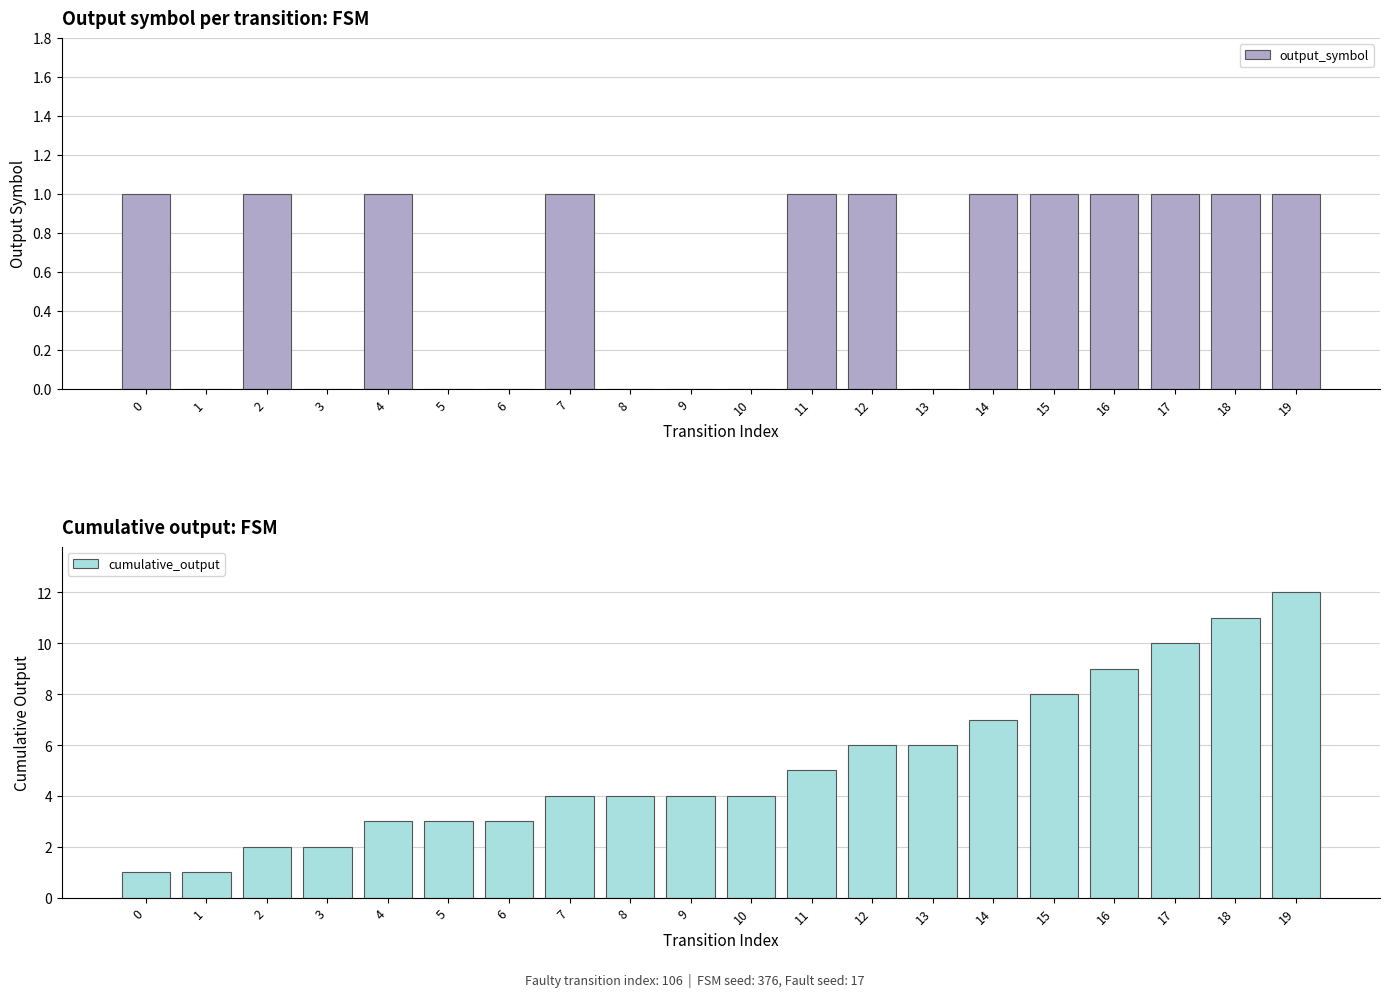

What is the maximum value shown in the chart?

12